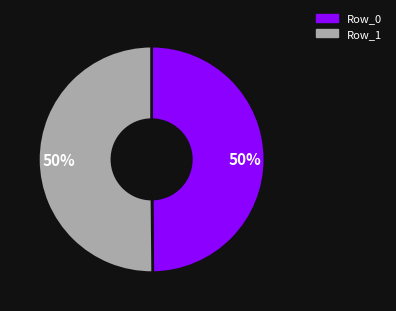

What is the ratio of the value at Row_1 to the value at Row_0?

1.0